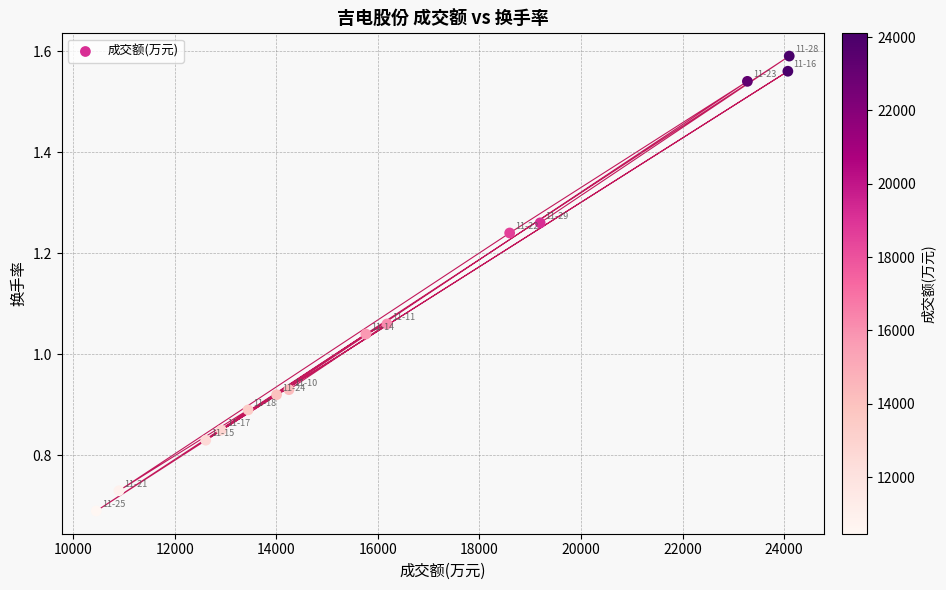

What is the range of X values (max minus min)?

13645.0